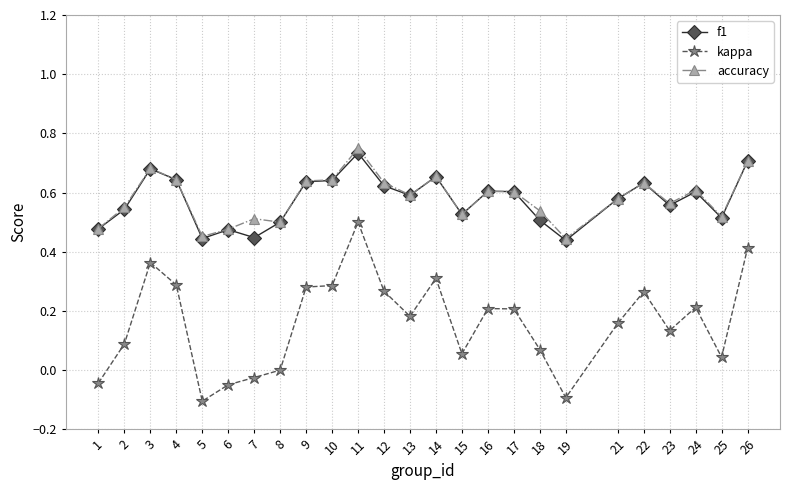

True or false: f1 and kappa intersect in this chart.

False